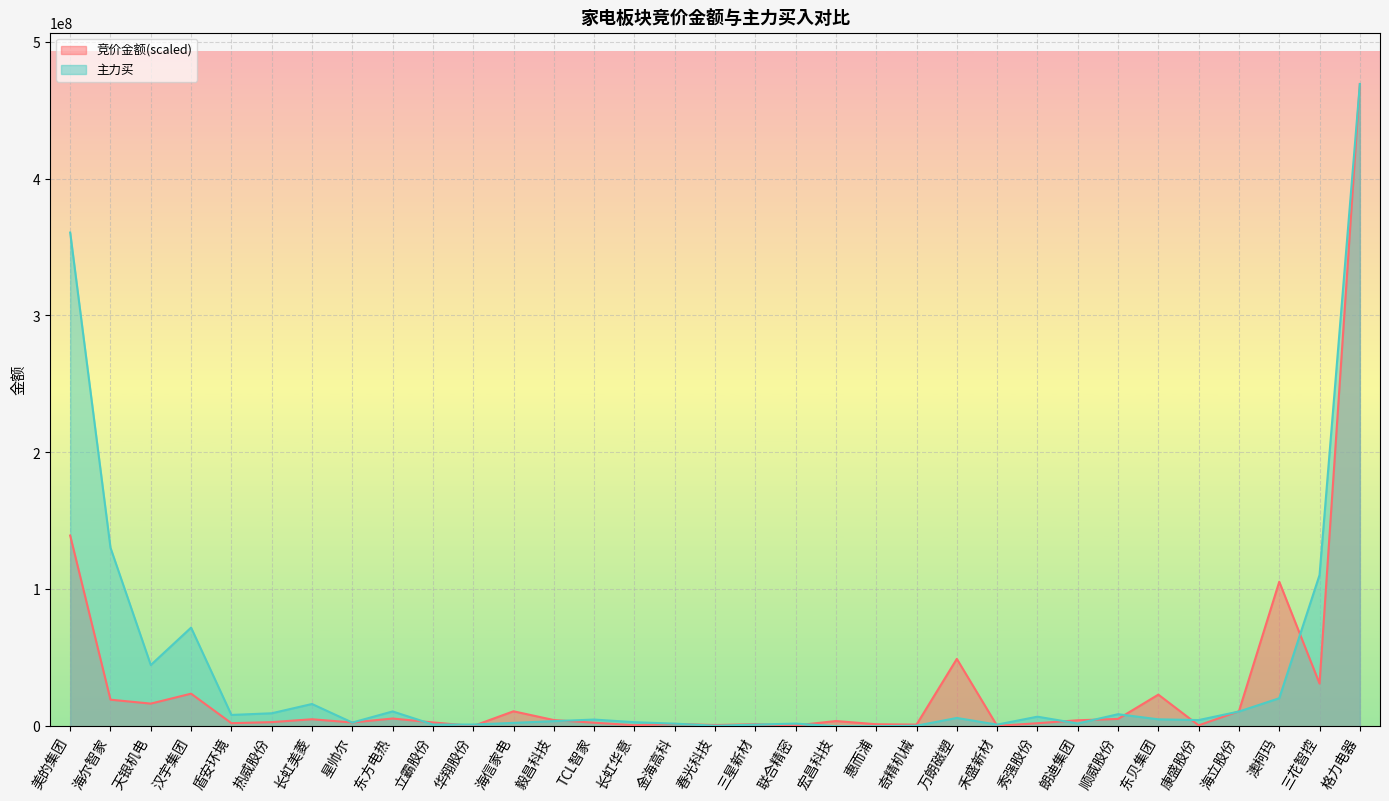

Rank the series at 热威股份 from lowest to highest value.

竞价金额(scaled), 主力买